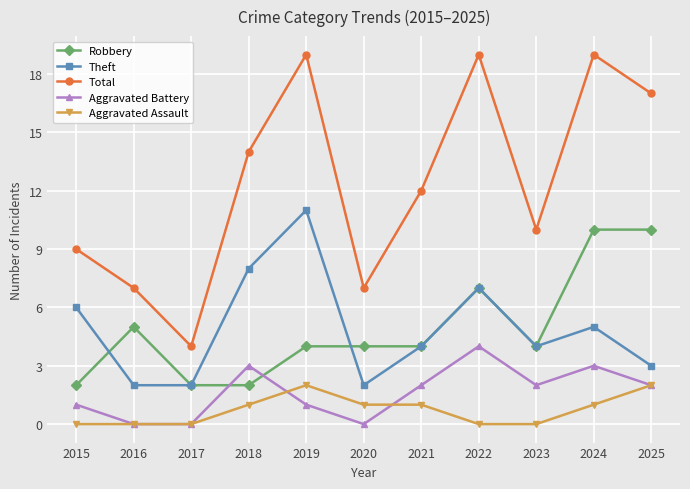

In Total, how many points are lower than both neighbors (excluding endpoints)?

3